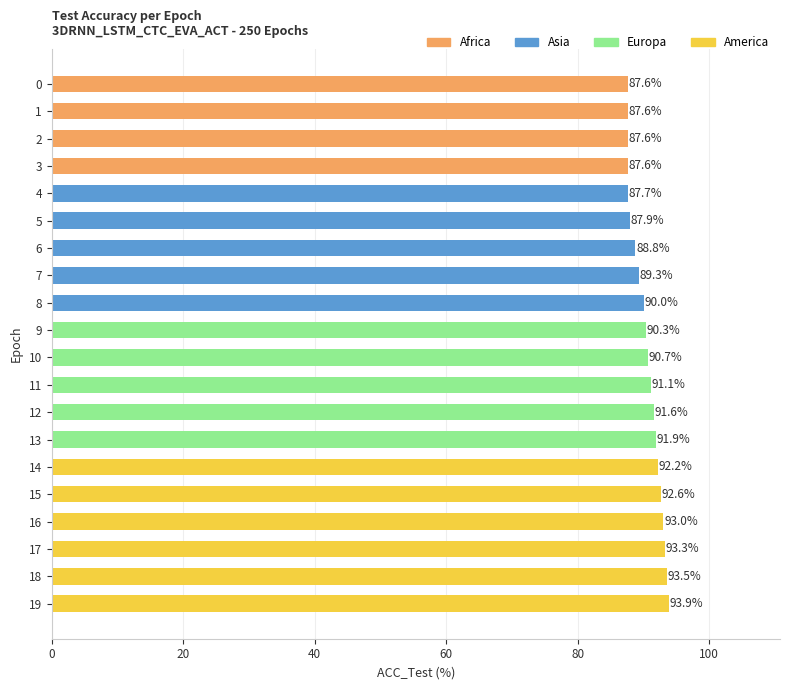

The value at 11 is 91.1. True or false?

True